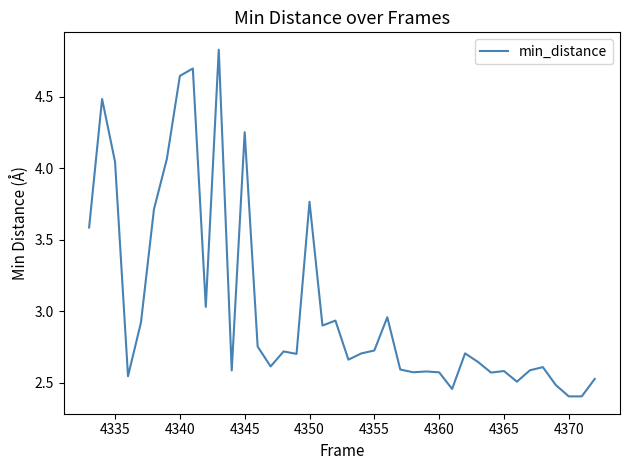

How many interior local peaks (higher than both neighbors) does the data have?

12